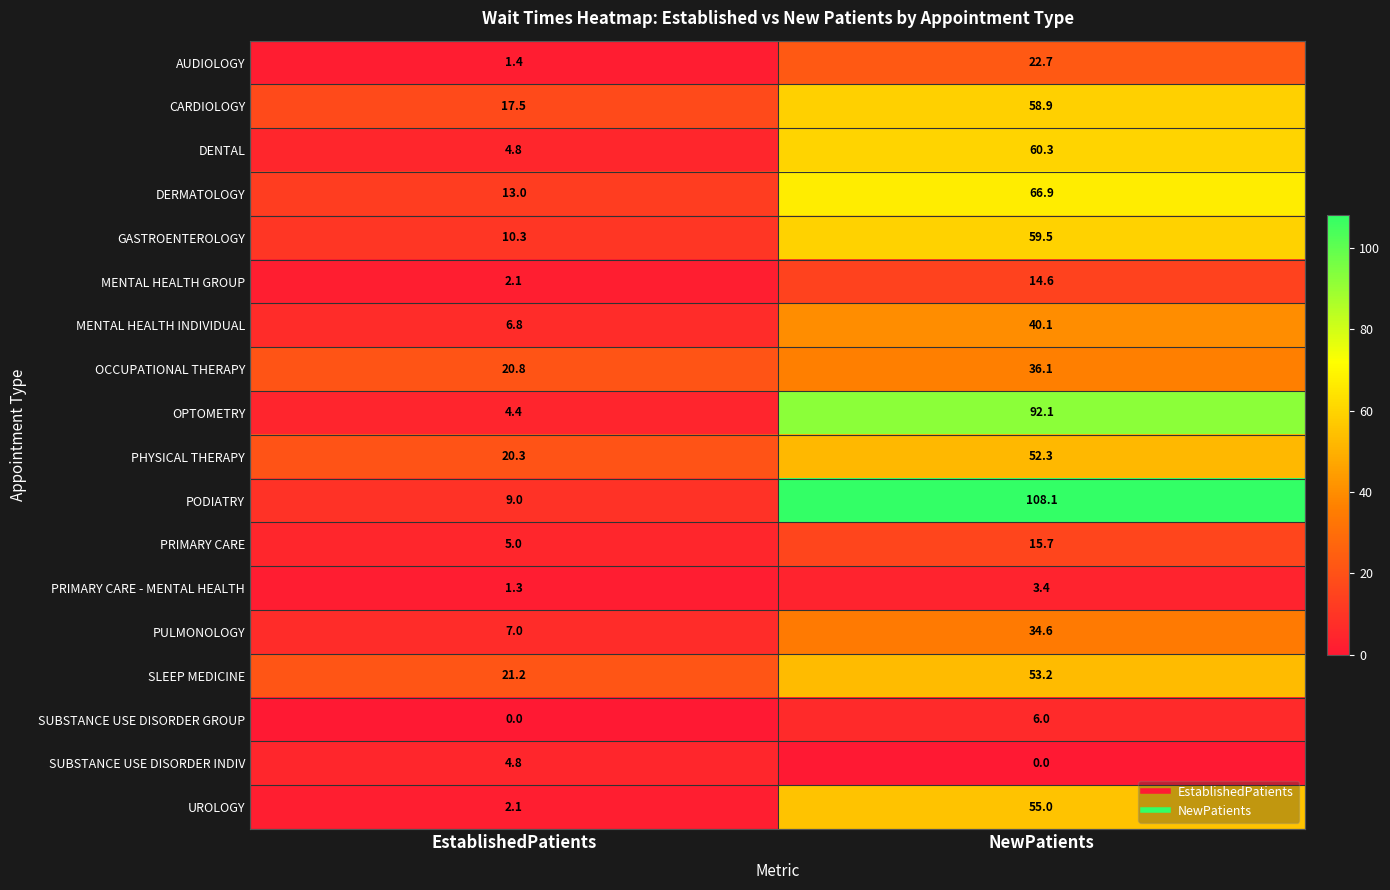

Where is DENTAL nearest to the value 32?

EstablishedPatients